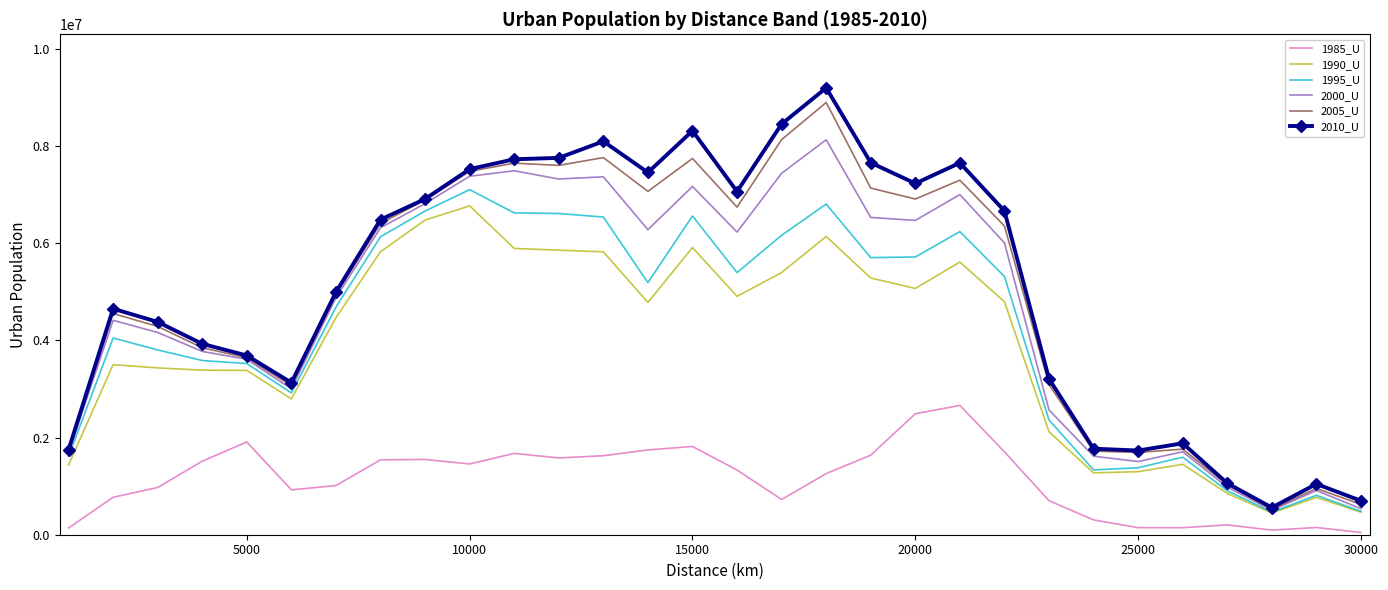

What is the maximum value shown in the chart?

9196201